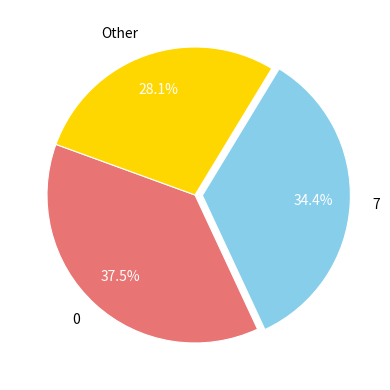

Count the number of slices in the pie.

3